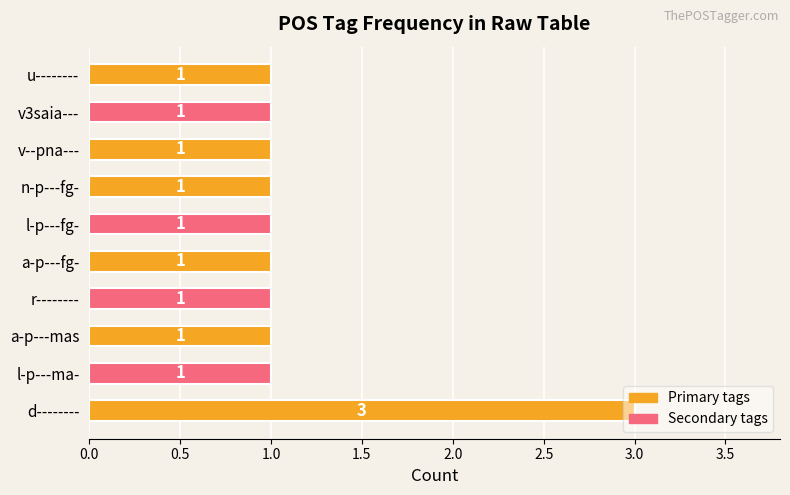

The chart shows a value of 0 at r--------. True or false?

False